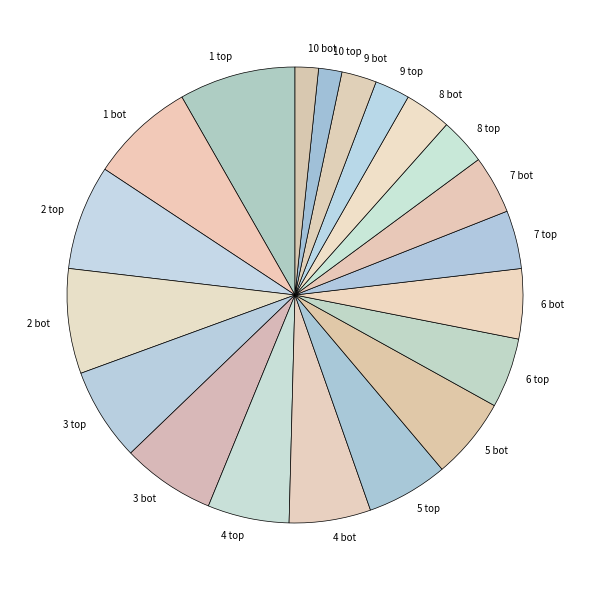

Does any single category account for the majority?

No